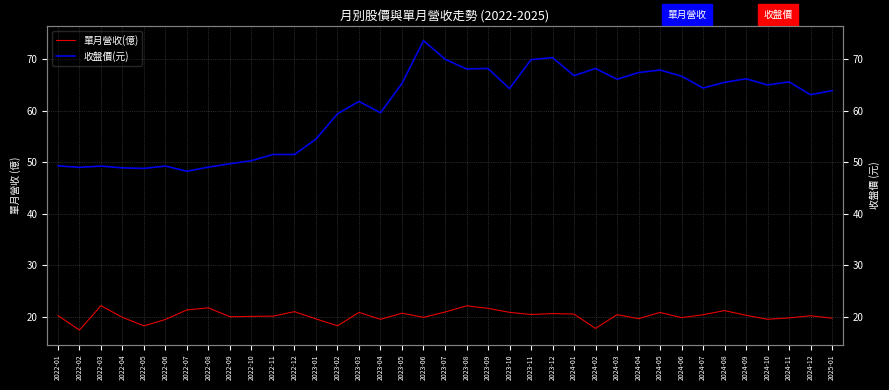

Rank the categories by 單月營收(億) value from highest to lowest.

2022-03, 2023-08, 2022-08, 2023-09, 2022-07, 2024-08, 2022-12, 2023-07, 2023-10, 2023-03, 2024-05, 2023-05, 2023-12, 2024-01, 2023-11, 2024-03, 2024-07, 2024-09, 2022-01, 2024-12, 2022-11, 2022-10, 2022-09, 2022-04, 2023-06, 2024-06, 2024-11, 2025-01, 2024-04, 2023-01, 2024-10, 2023-04, 2022-06, 2023-02, 2022-05, 2024-02, 2022-02